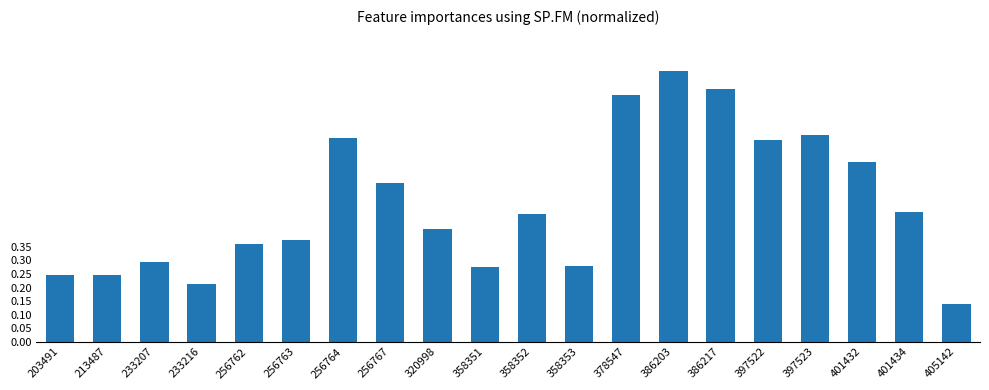

Between 401434 and 405142, which is larger?

401434